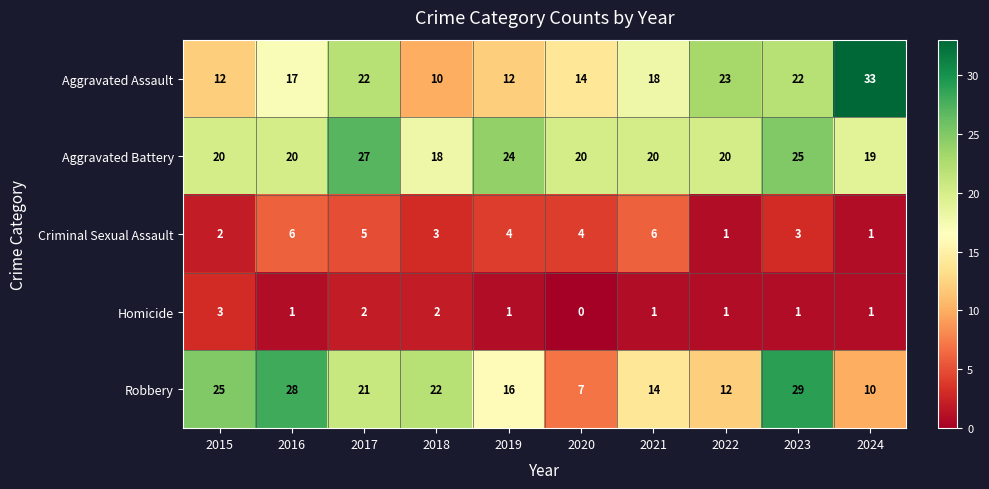

What is the sum of the Criminal Sexual Assault values at 2019 and 2024?

5